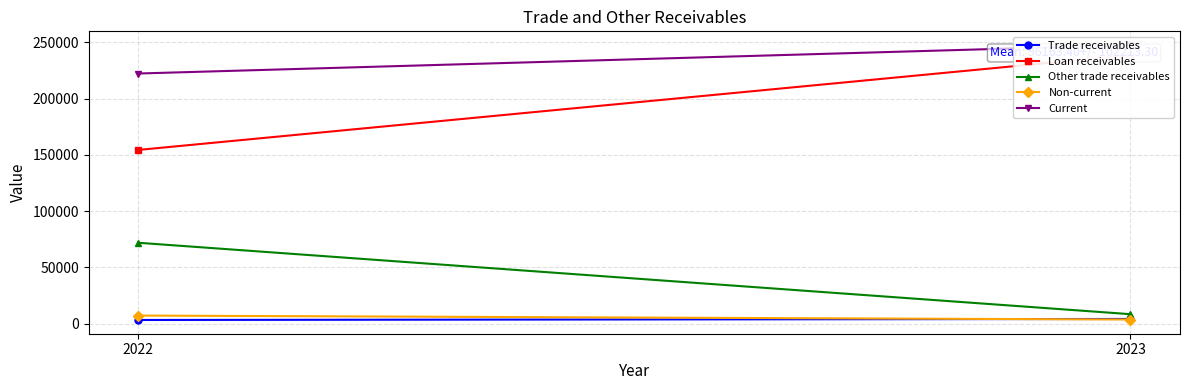

Between 2023 and 2022, which is larger?

2023